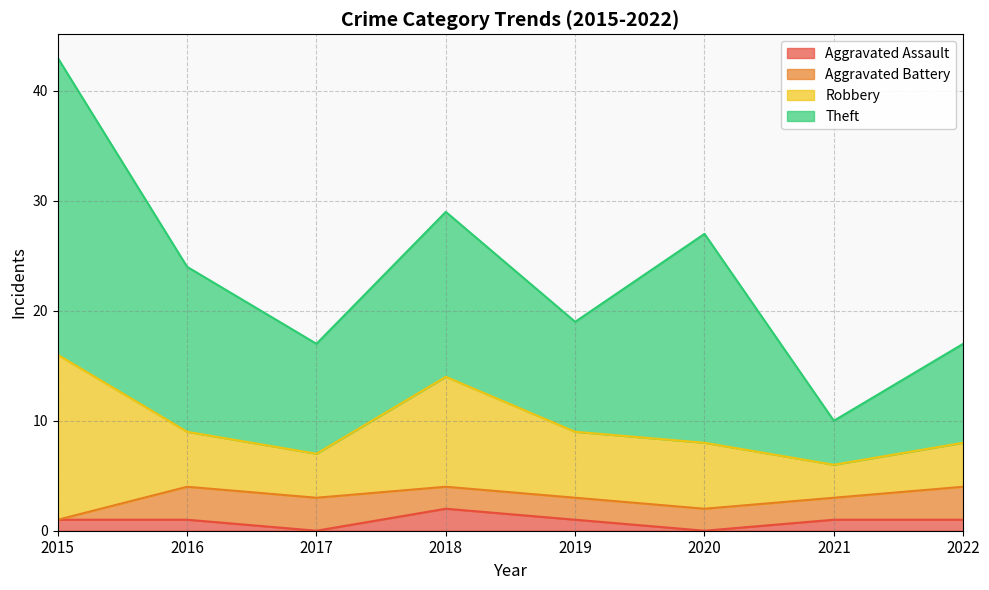

At which label does Robbery reach its peak?

2015